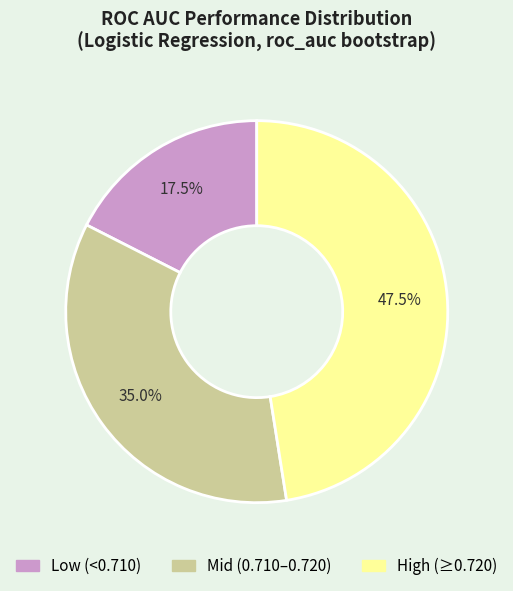

What is the largest slice in the pie chart?

High (≥0.720)